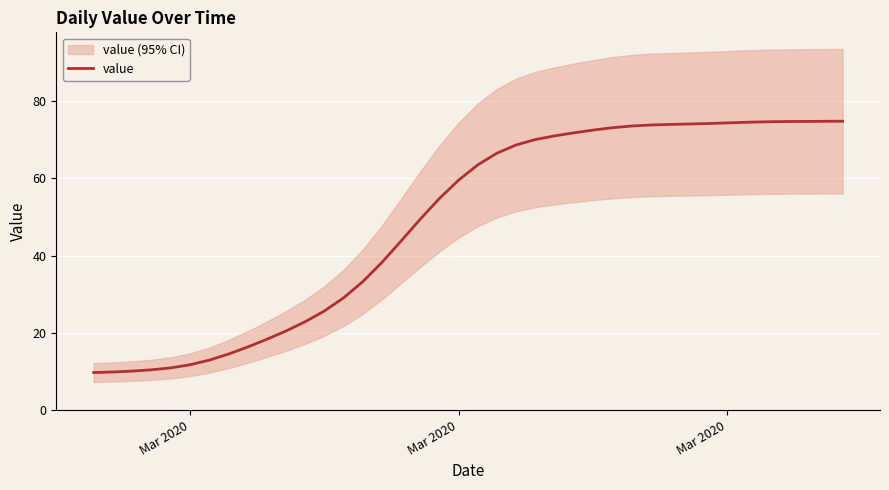

What is the average value?

48.8